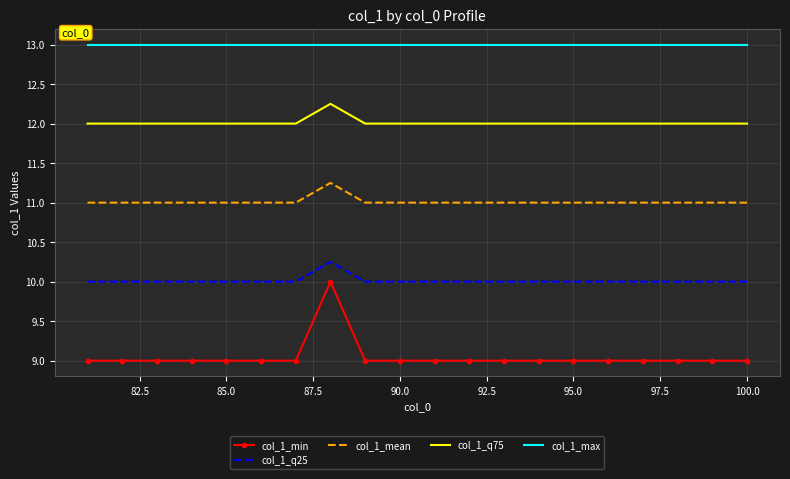

Rank the series by their maximum value, from highest to lowest.

col_1_max, col_1_q75, col_1_mean, col_1_q25, col_1_min